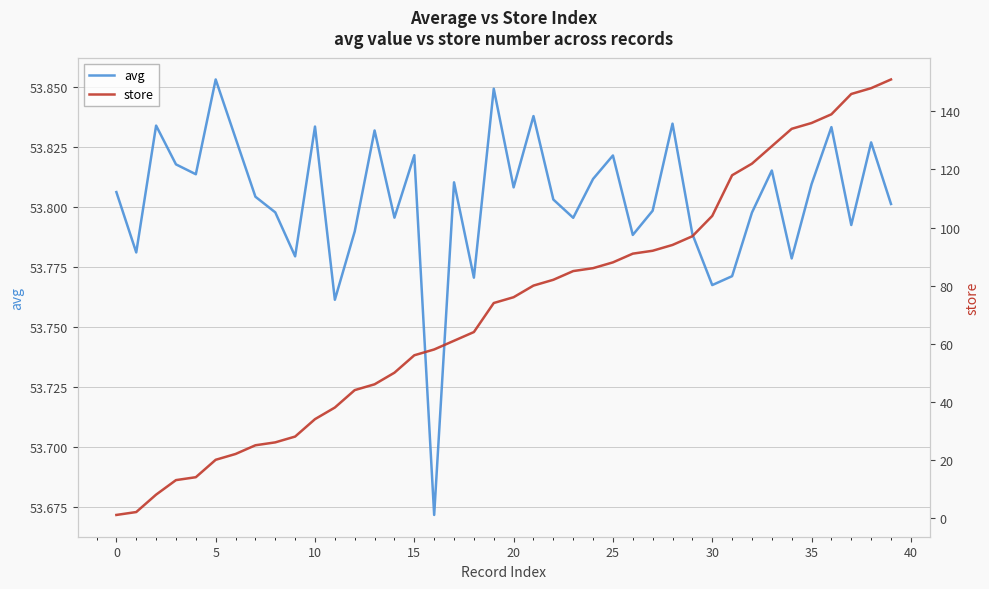

Count the number of data series in this chart.

2